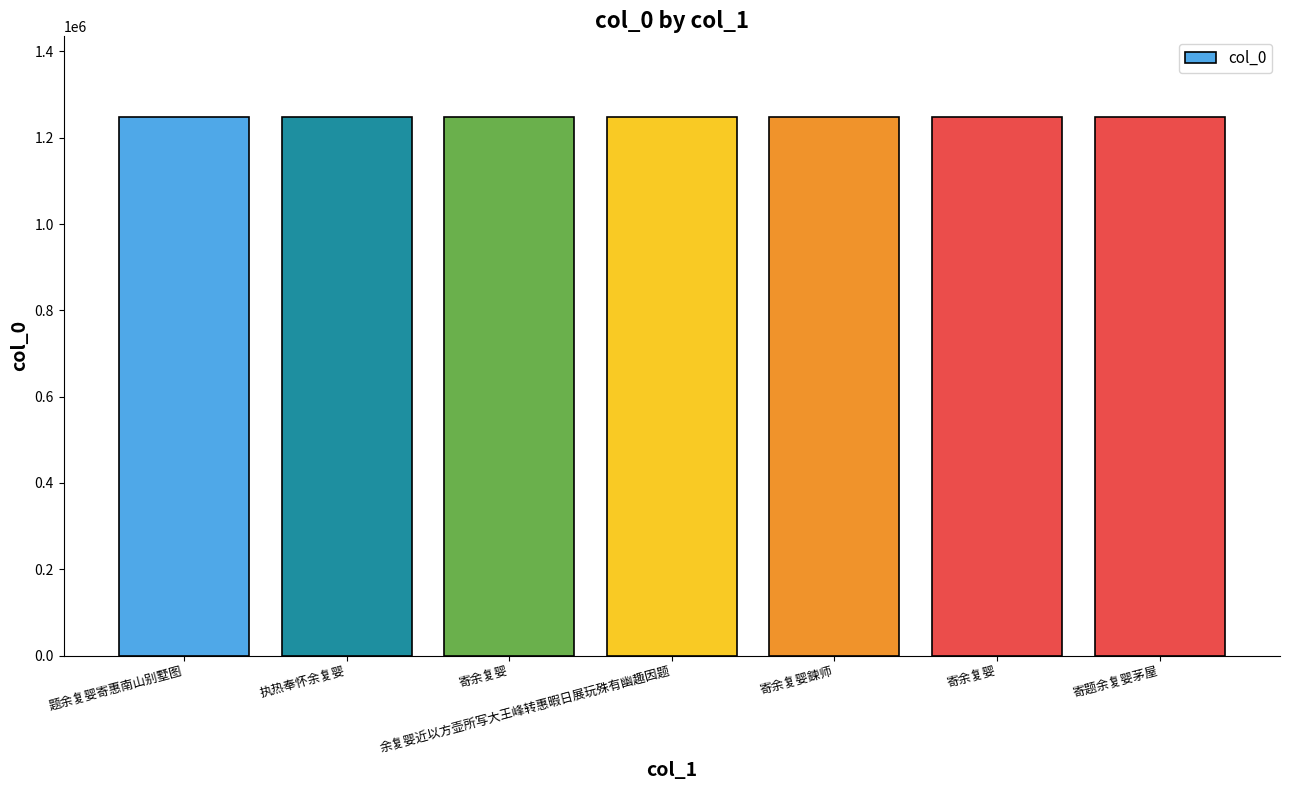

What is the change in value from 寄余复婴 to 寄余复婴鍊师?

+30